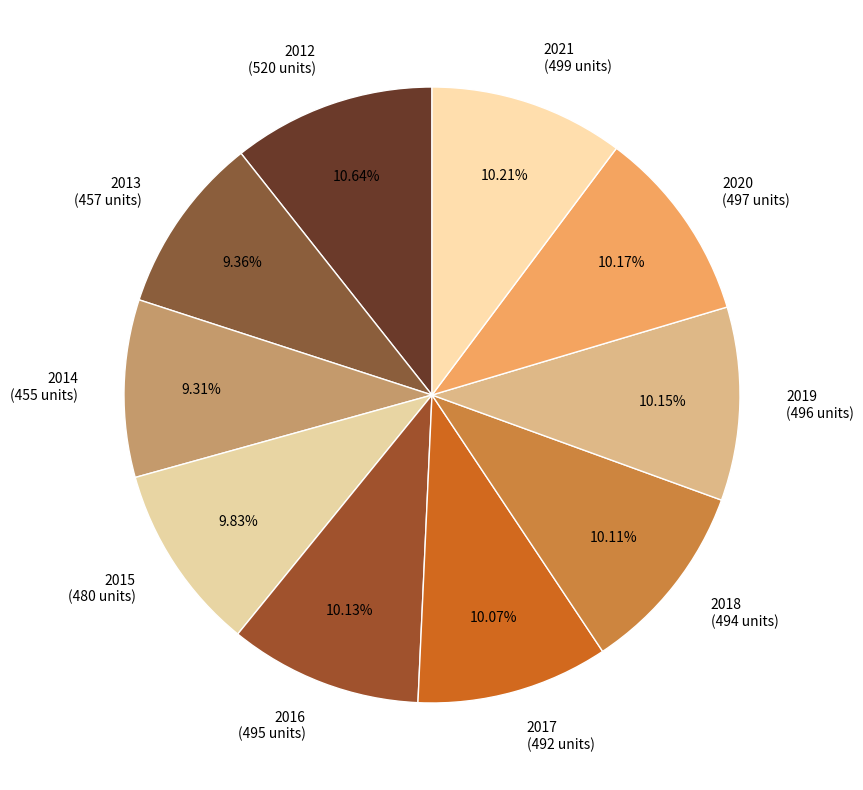

Approximately how many times larger is the value at 2020 compared to 2015?

1.0